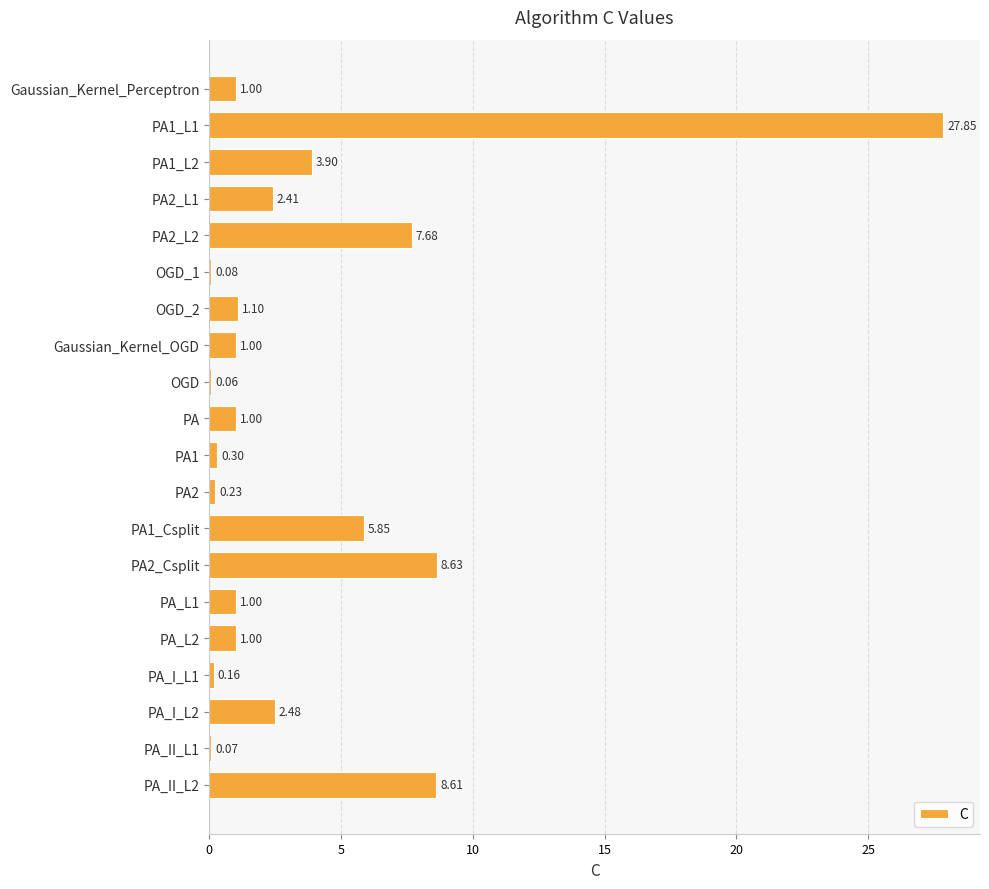

What is the change in value from PA1_L1 to PA2_Csplit?

-19.2